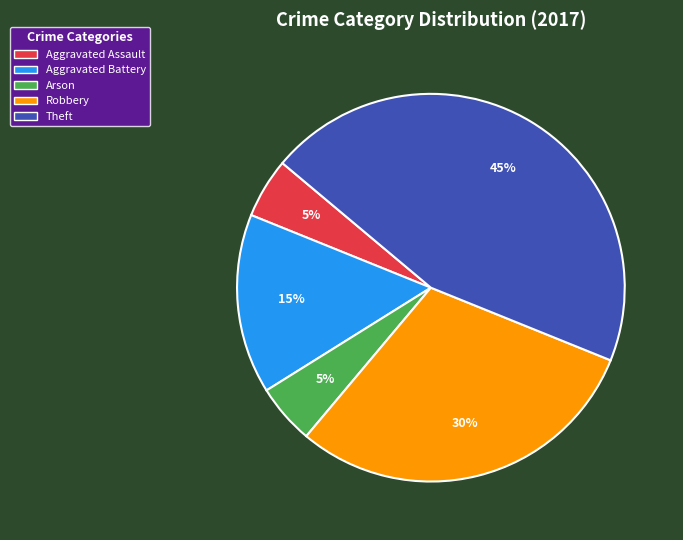

To the nearest percent, what is the difference between the largest and smallest slice percentages?

40%